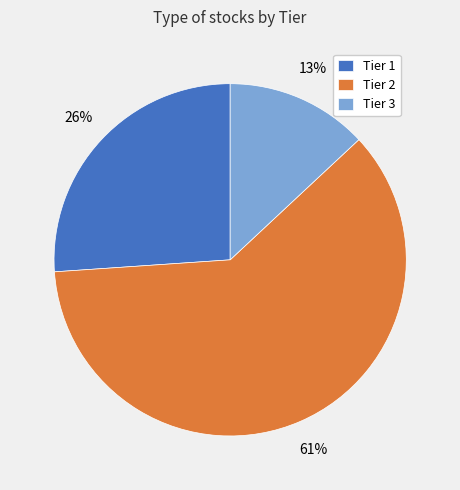

True or false: Tier 3 accounts for 13% of the total.

True